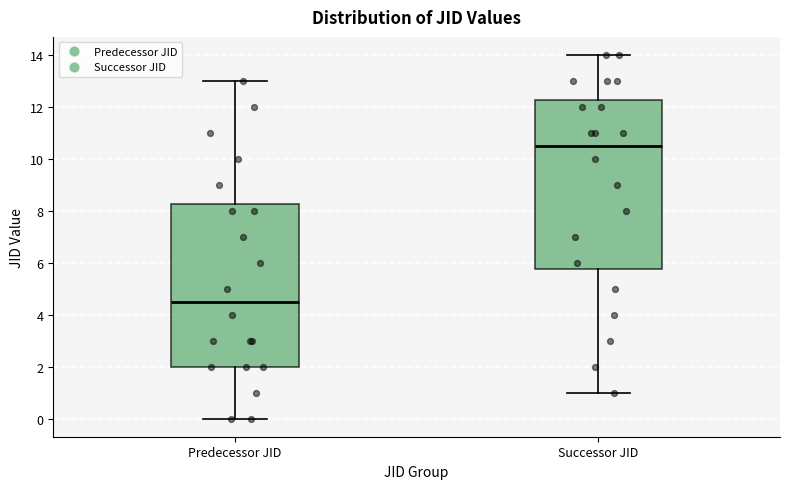

Which box's median line is the highest?

Successor JID